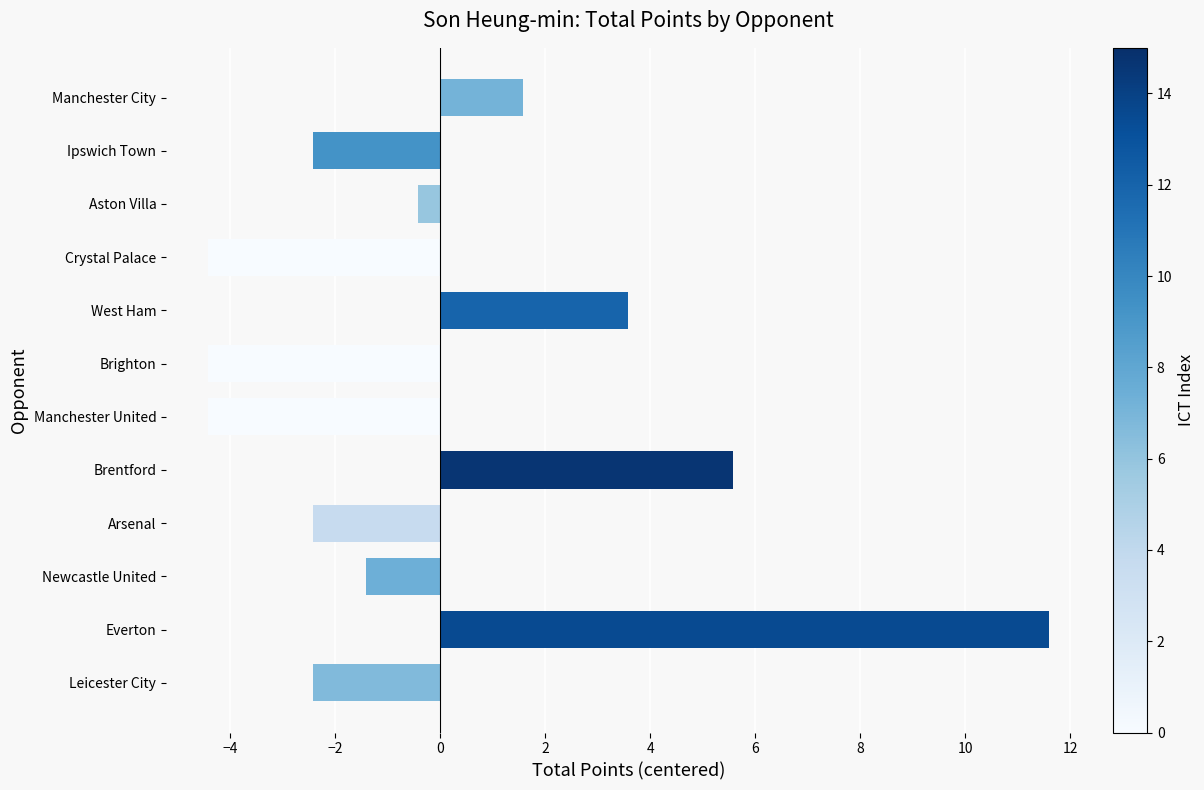

Which label corresponds to the largest value in the chart?

Everton